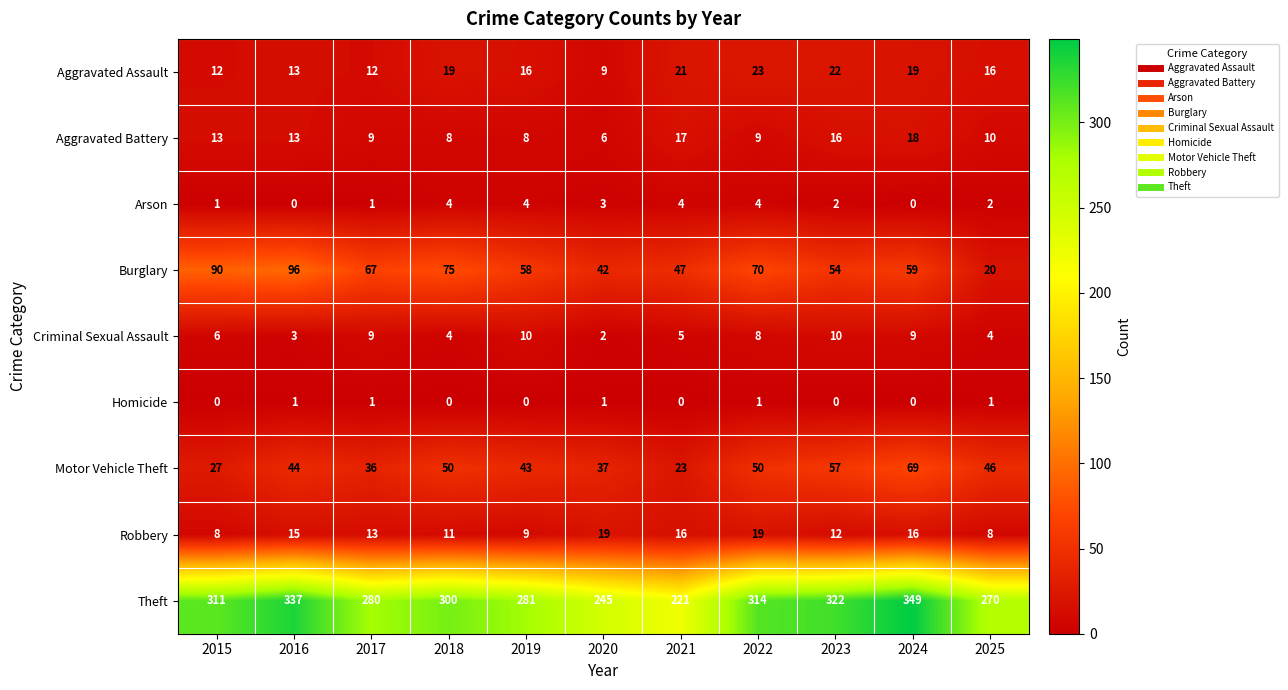

What is the sum of the Aggravated Assault values at 2024 and 2025?

35